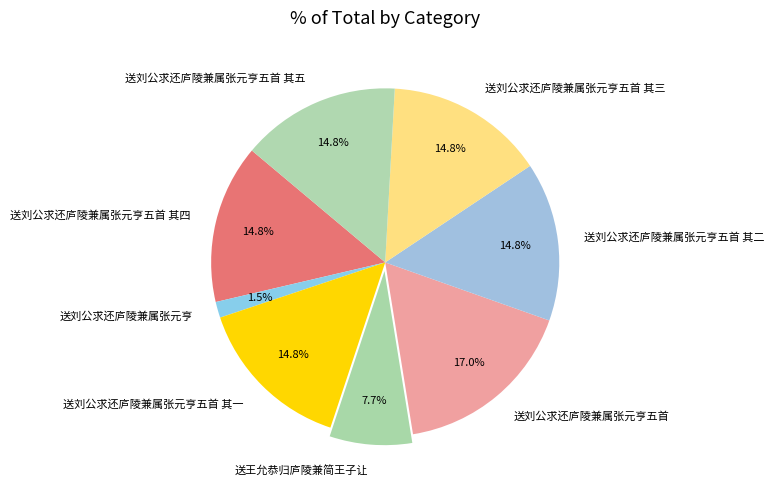

To the nearest percent, what is the combined percentage of 送刘公求还庐陵兼属张元亨五首 其一 and 送刘公求还庐陵兼属张元亨五首 其四?

30%